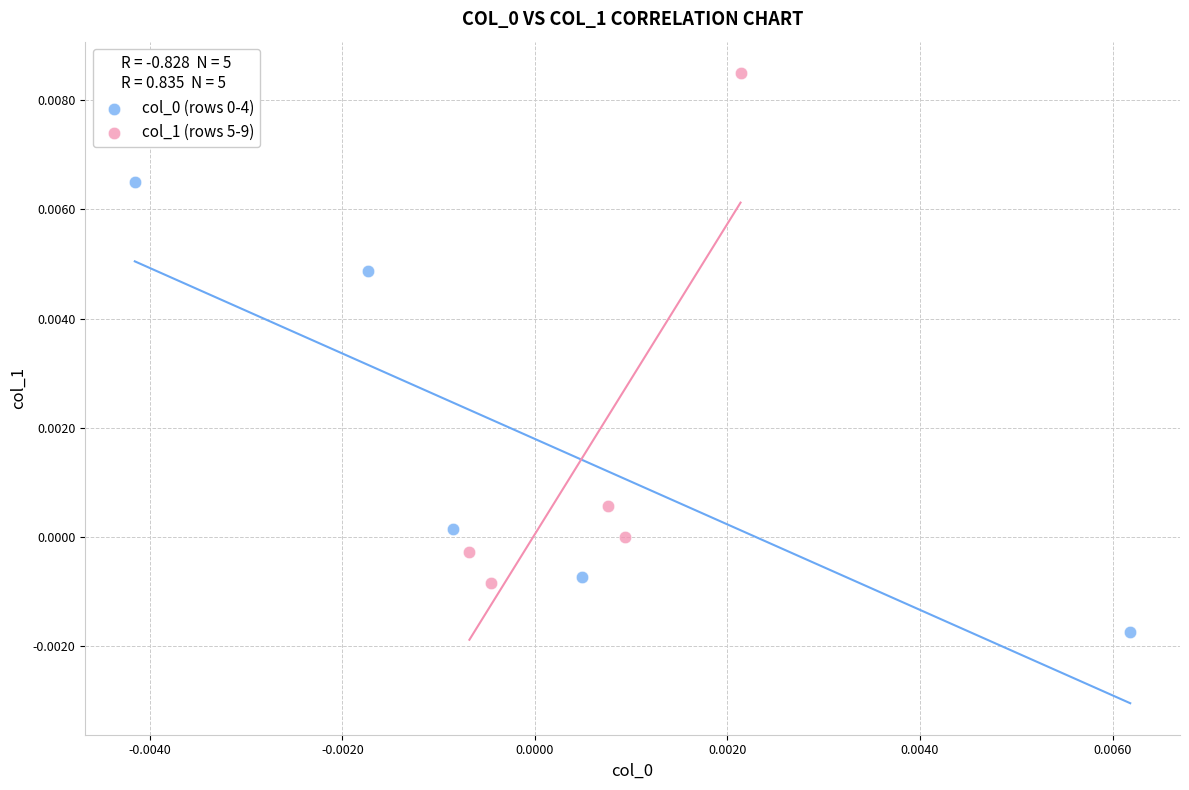

Which series reaches the maximum Y coordinate?

col_1 (rows 5-9)